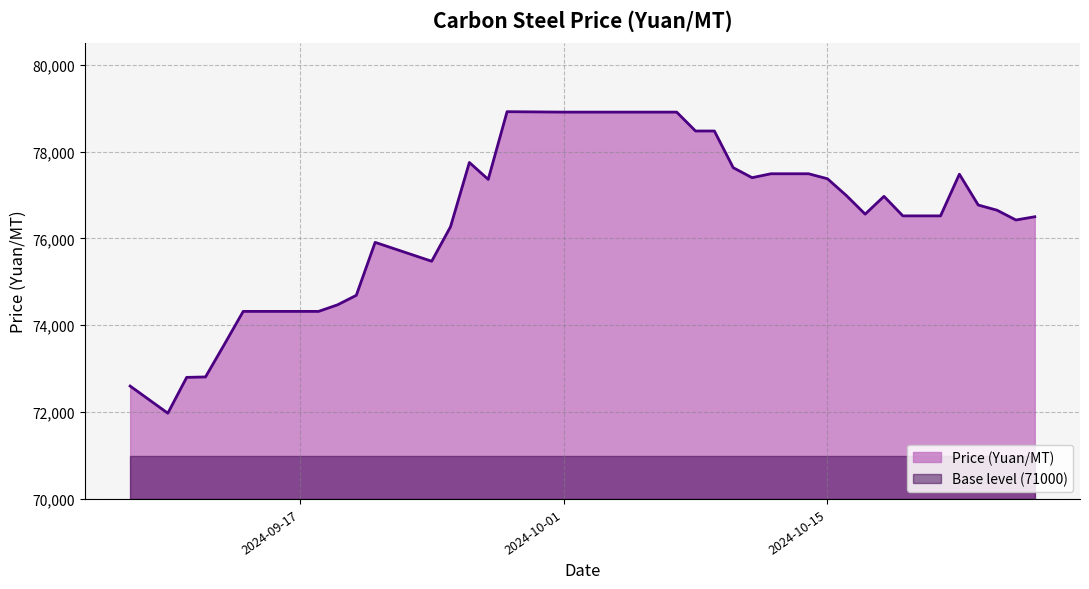

What is the maximum value shown in the chart?

78920